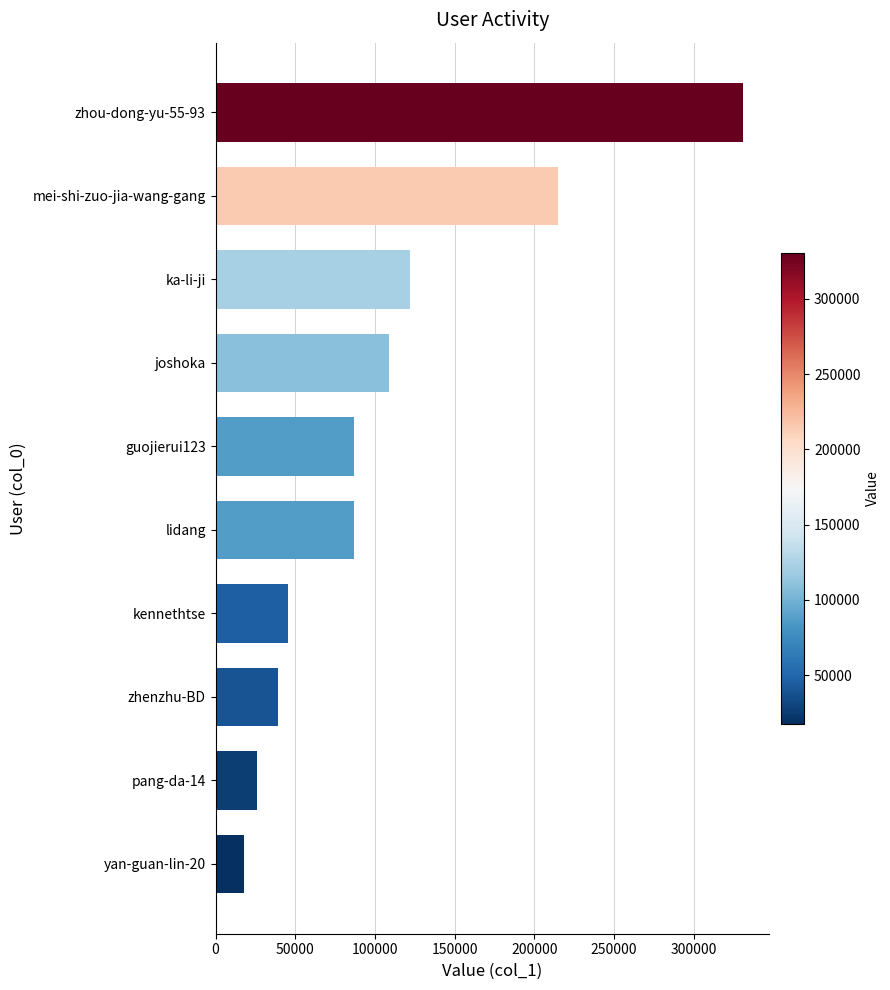

What is the label of the 8th bar from the bottom?

ka-li-ji